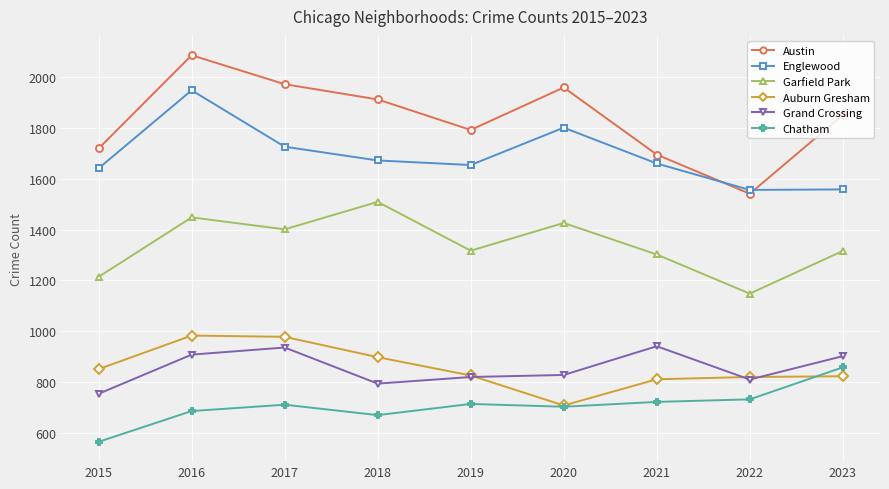

What is the value of the Auburn Gresham point at the 6th from the left?

708